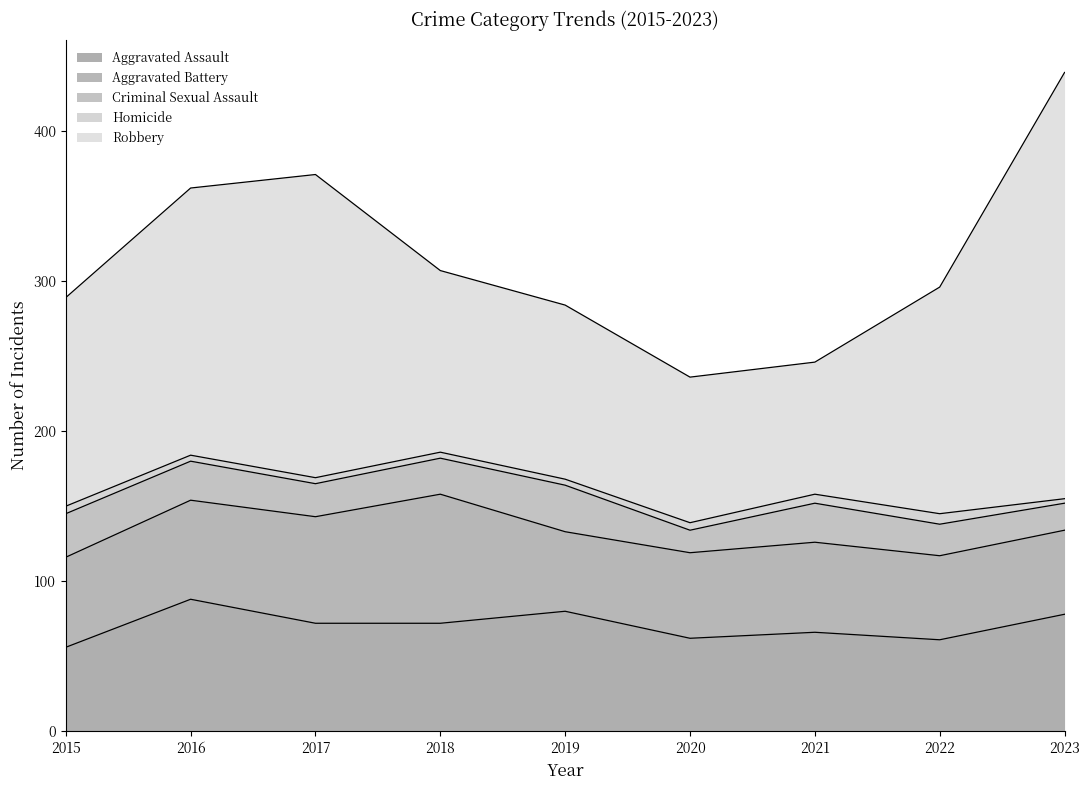

At which label is Robbery closest to 186?

2016